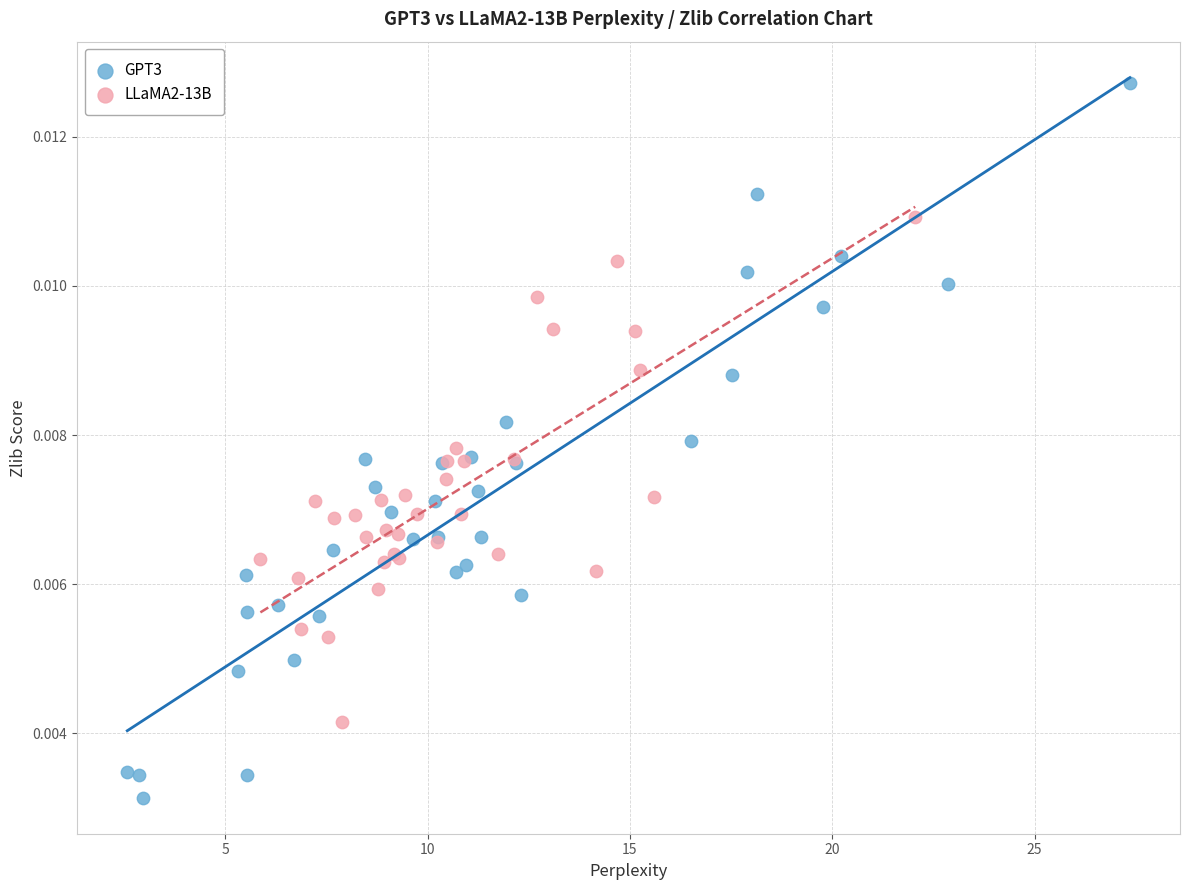

What are all the series names shown in the legend?

GPT3, LLaMA2-13B